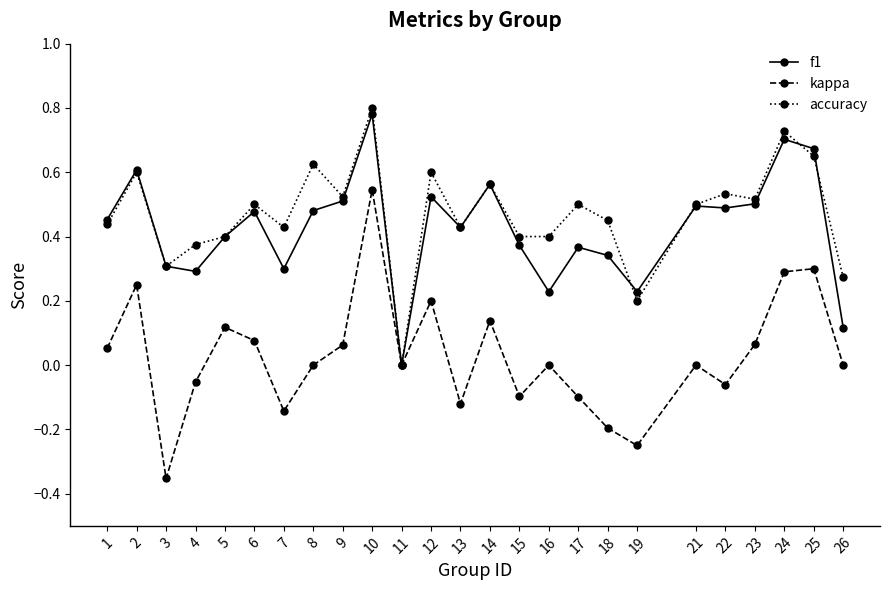

Is the value of kappa at 15 greater than the value of accuracy at 22?

No